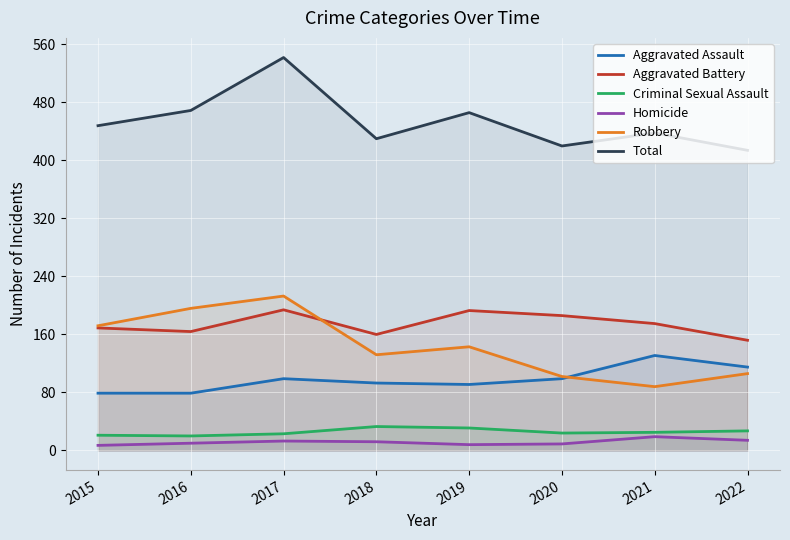

What is the value of the Homicide point at the 6th from the left?

9